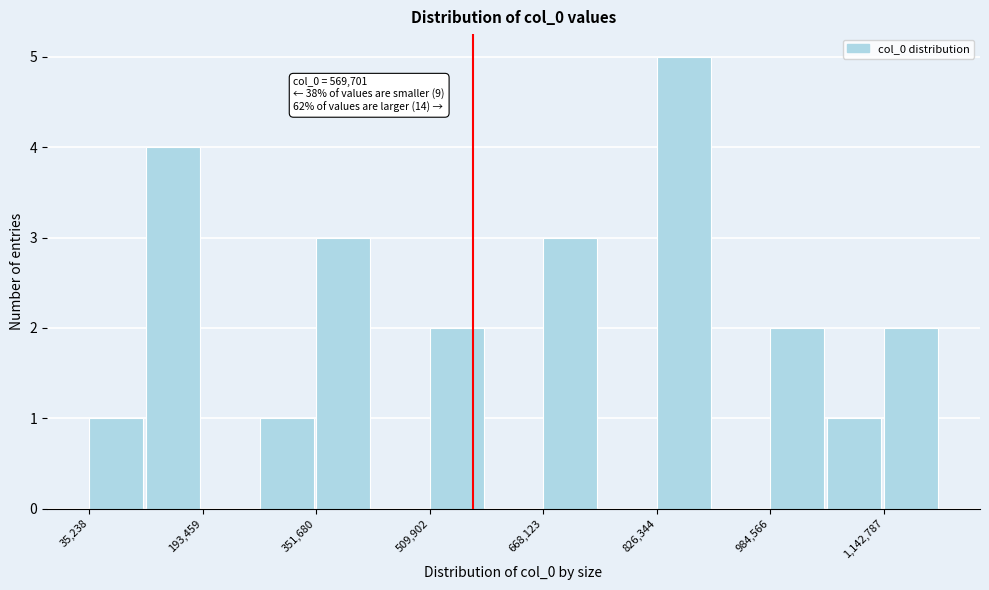

Read against the x-axis, roughly where is the centre of the tallest bar?

860000